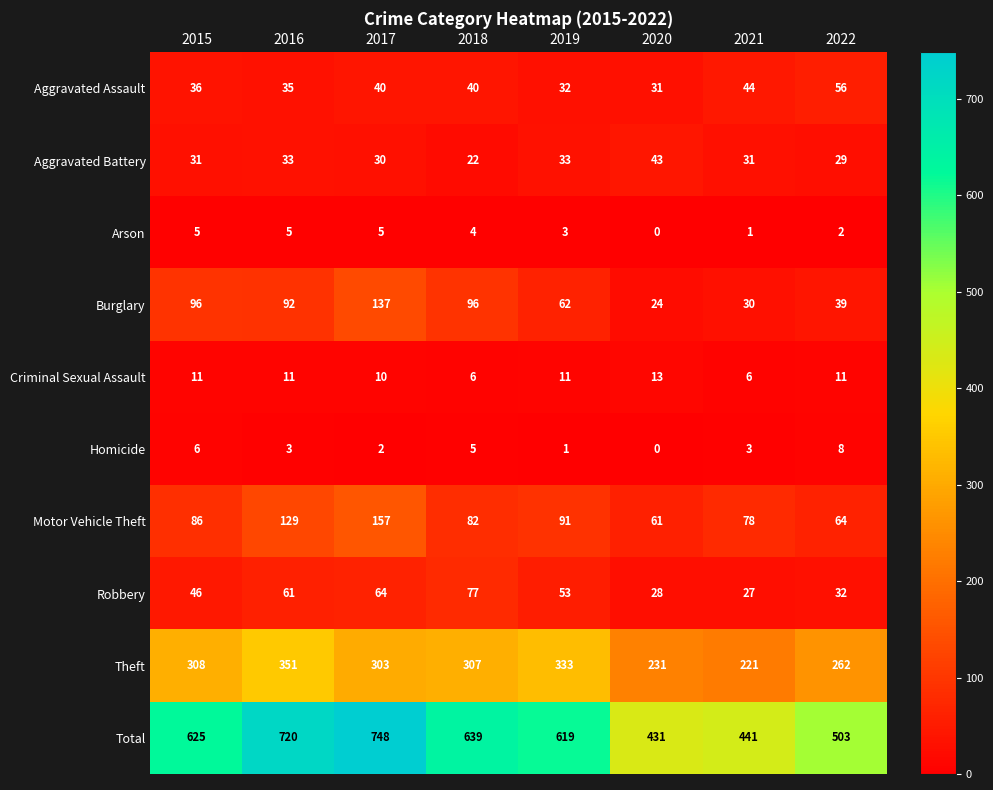

How many values in the Aggravated Assault series are below 40?

4